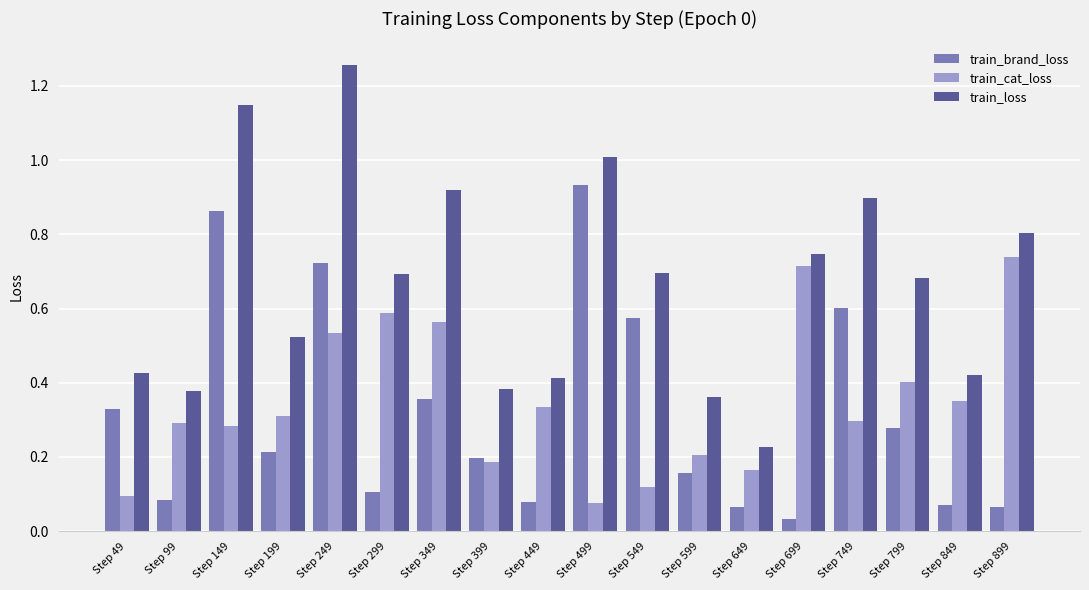

Rank the series by their maximum value, from highest to lowest.

train_loss, train_brand_loss, train_cat_loss